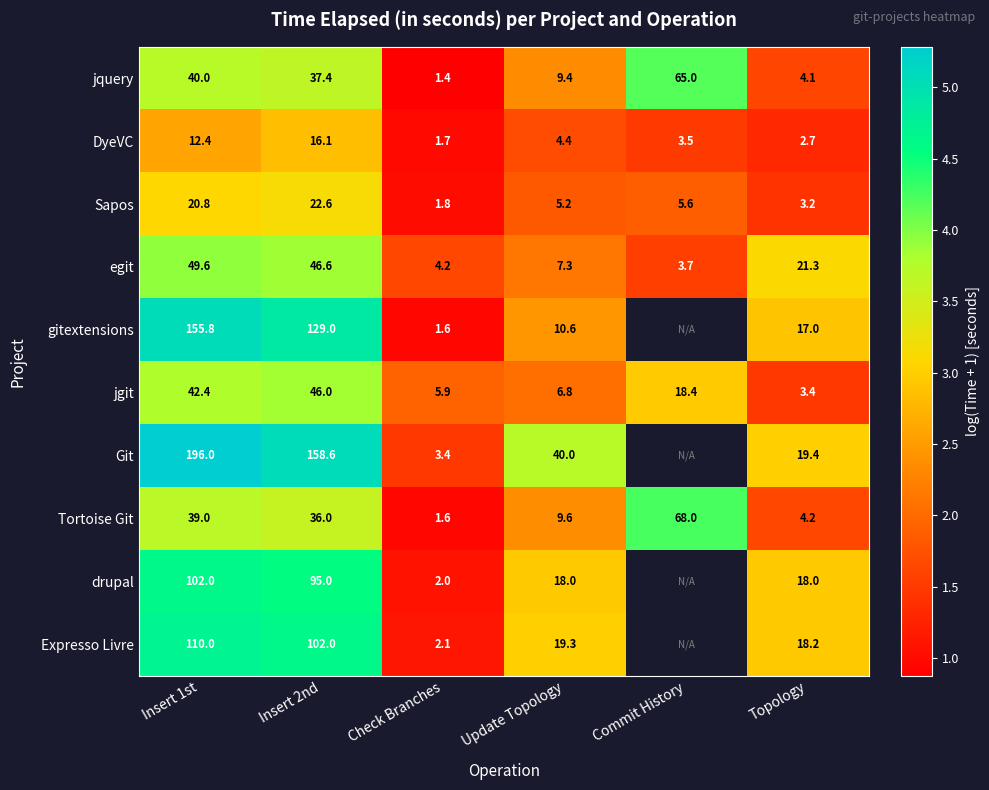

What is the spread (max minus min) of values at Commit History?

2.7